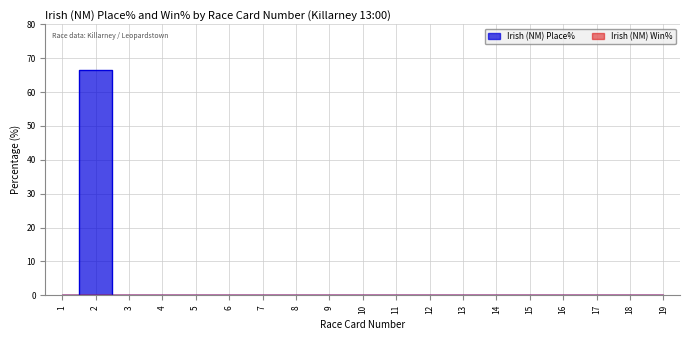

Reading right to left, what are all the values shown in this chart?

0.0	0.0	0.0	0.0	0.0	0.0	0.0	0.0	0.0	0.0	0.0	0.0	0.0	0.0	0.0	0.0	0.0	66.7	0.0